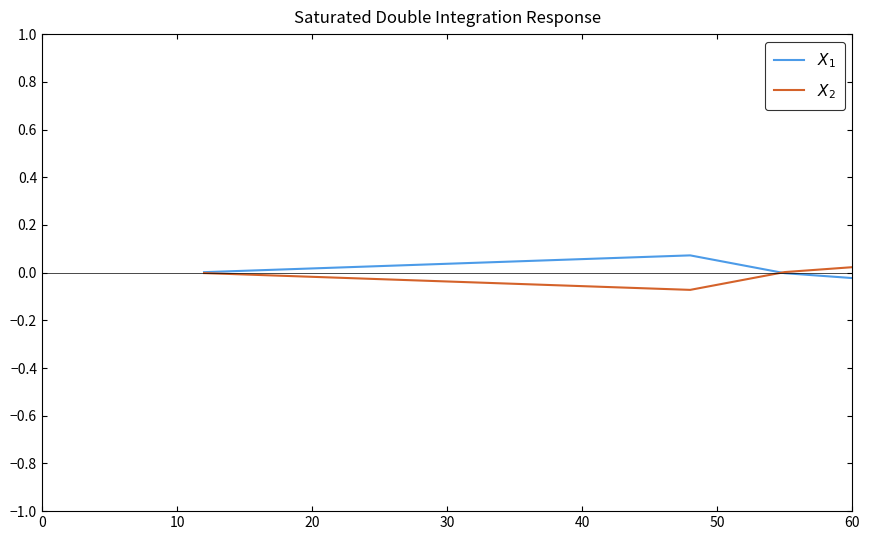

Which series has the largest total across all categories?

$X_2$